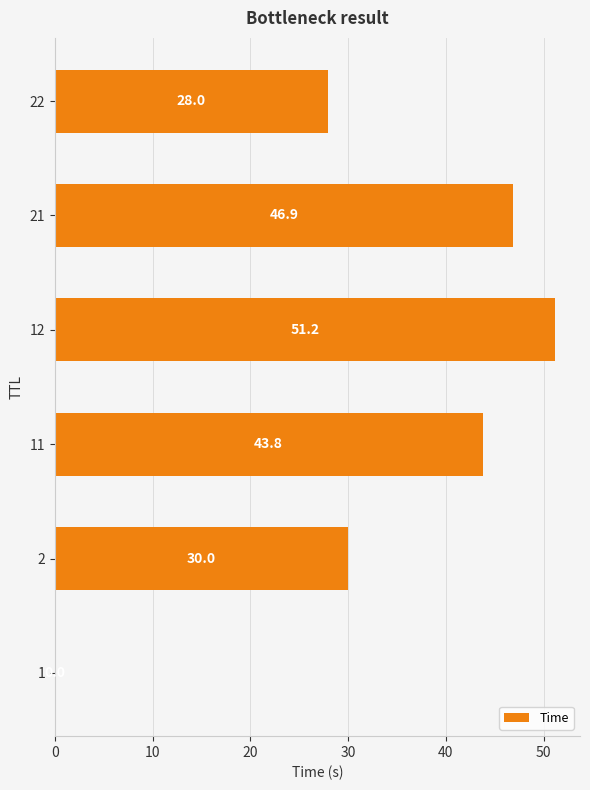

True or false: the data shows 28.0 at 22.

True